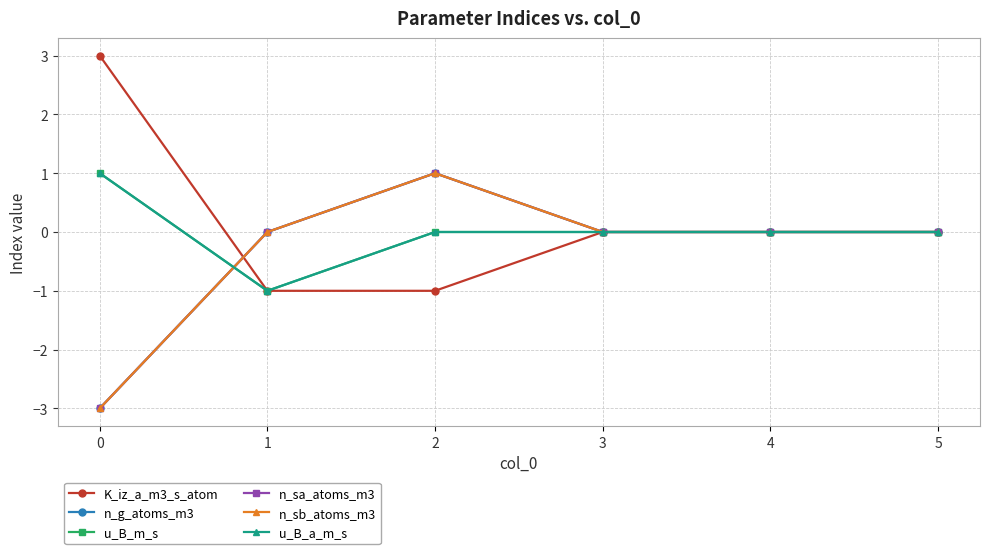

How many lines are shown in the chart?

6